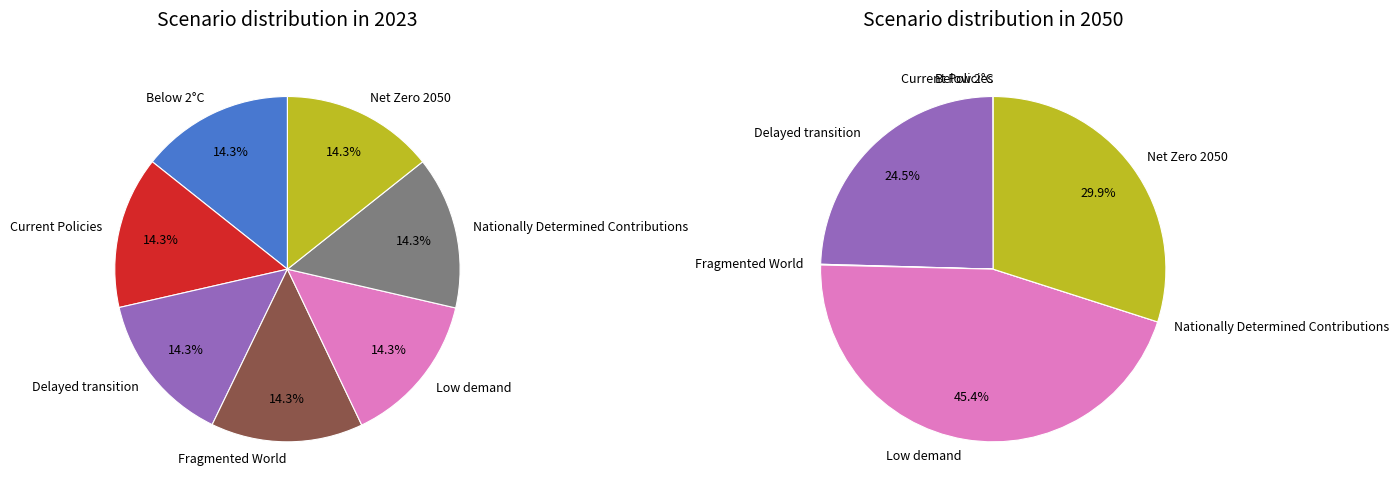

Which slice is the largest?

Net Zero 2050